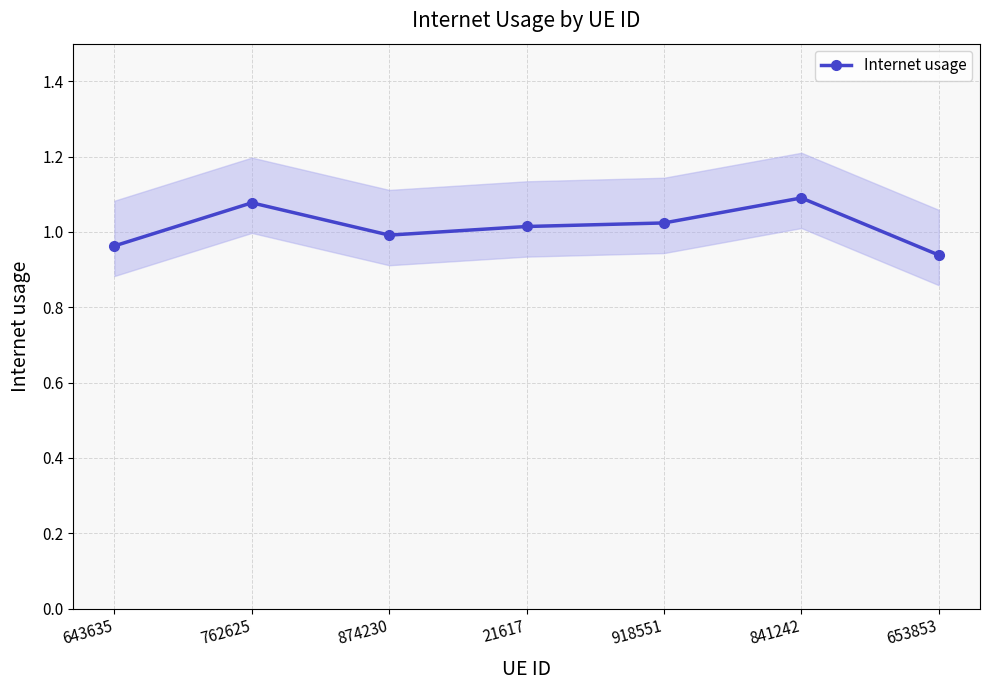

How many points are lower than both their immediate neighbors (excluding endpoints)?

1